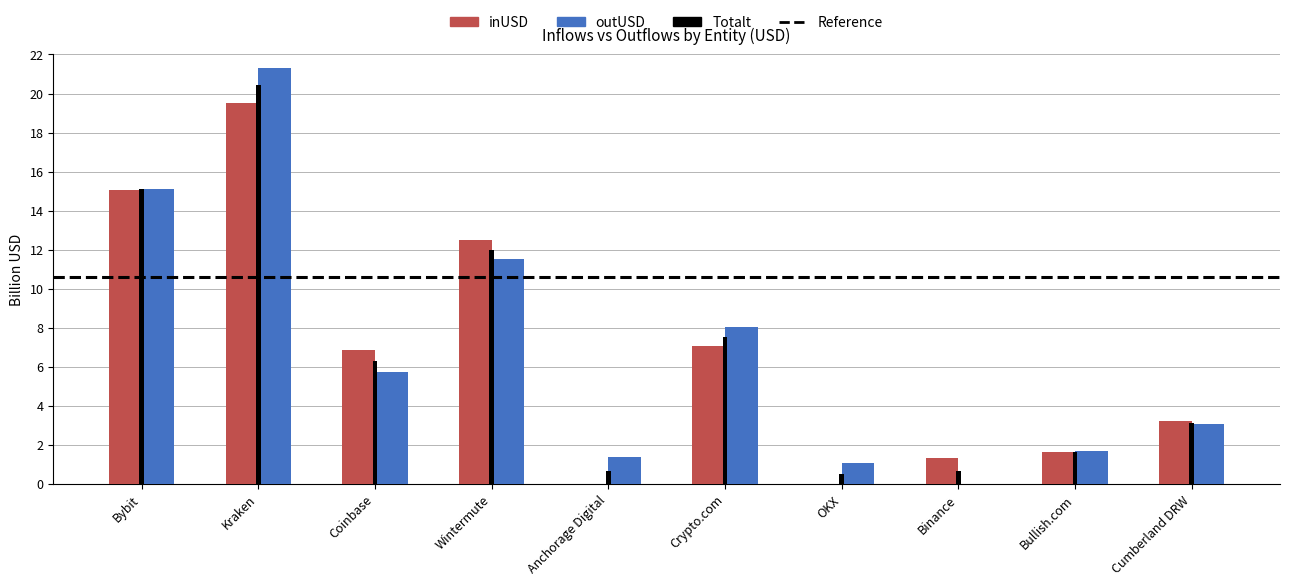

What is the sum of all outUSD values?

69.0